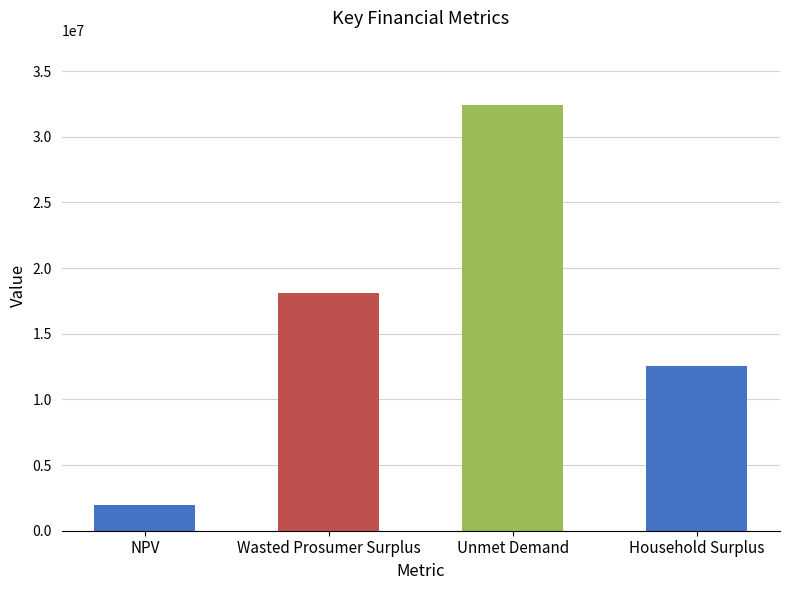

Does the chart contain any negative values?

No